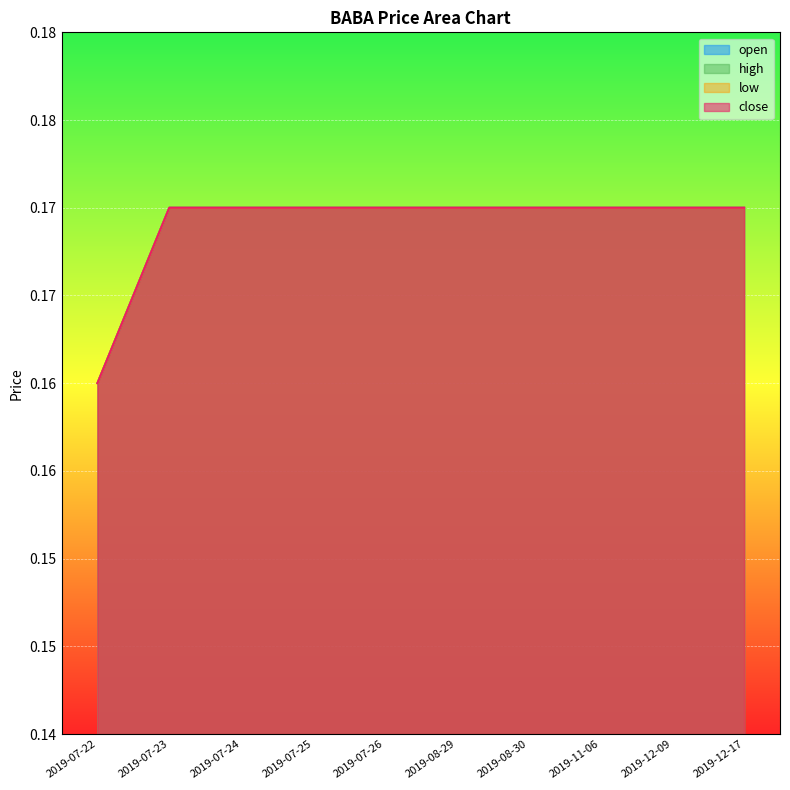

At how many categories does at least one series exceed 0?

10